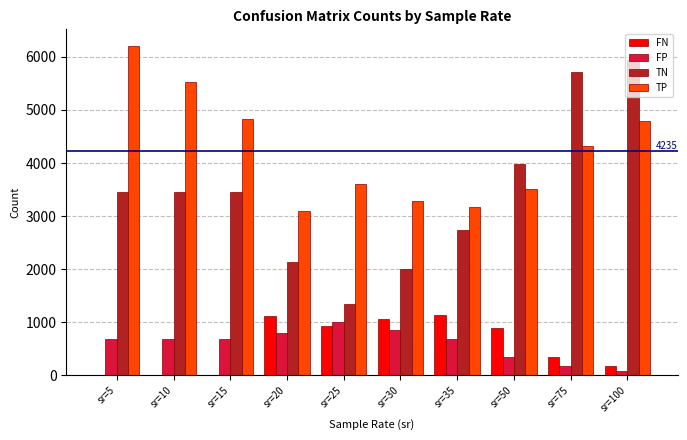

Which series has the largest total across all categories?

TP